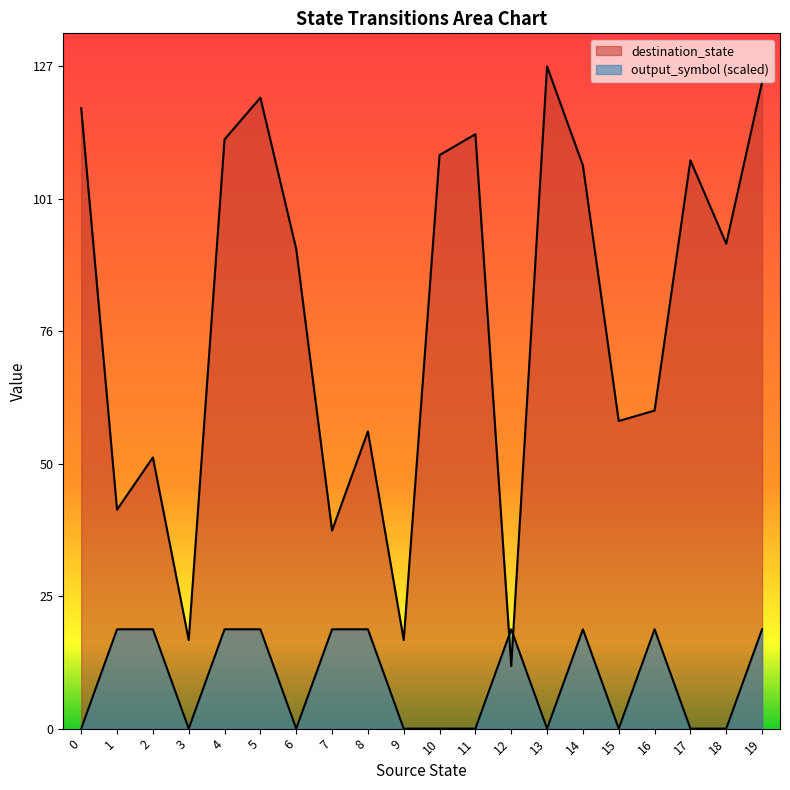

What is the value of the output_symbol point at the 15th from the left?

19.1